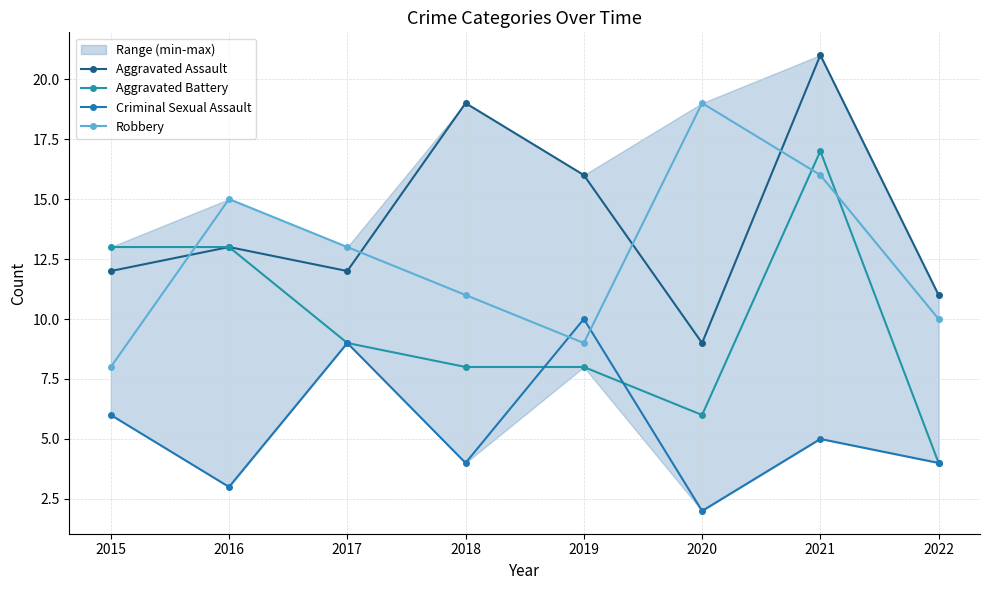

True or false: Robbery has more than 0 points higher than both neighbors.

True